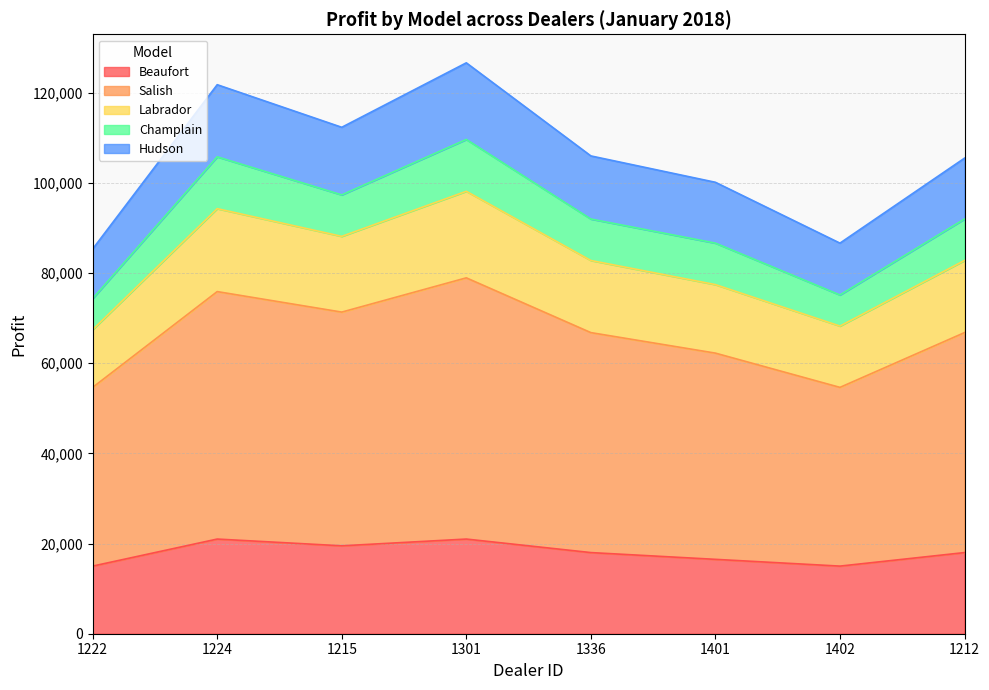

True or false: Salish and Labrador intersect in this chart.

False